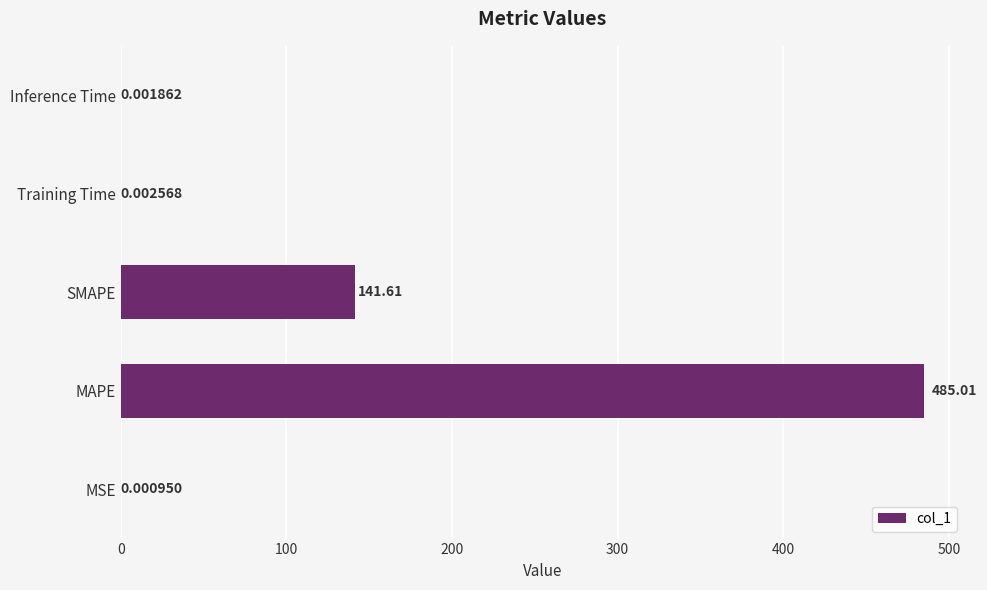

Where is the data nearest to the value 242?

SMAPE